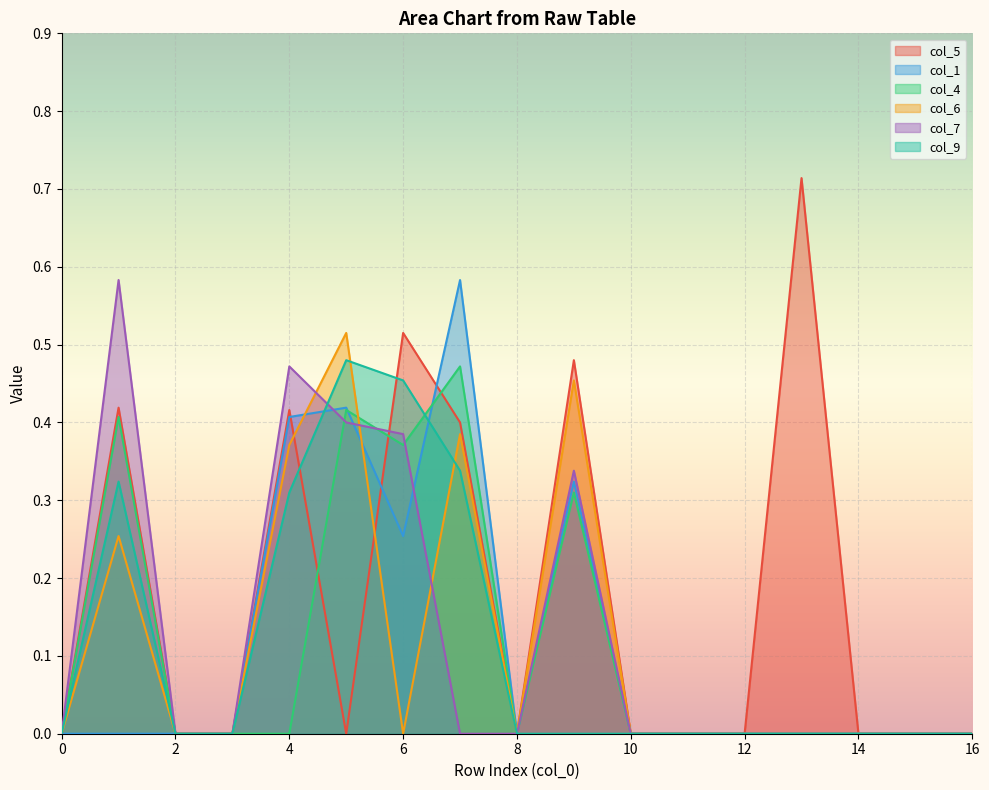

Is the value of col_4 at 3 greater than the value of col_9 at 10?

No